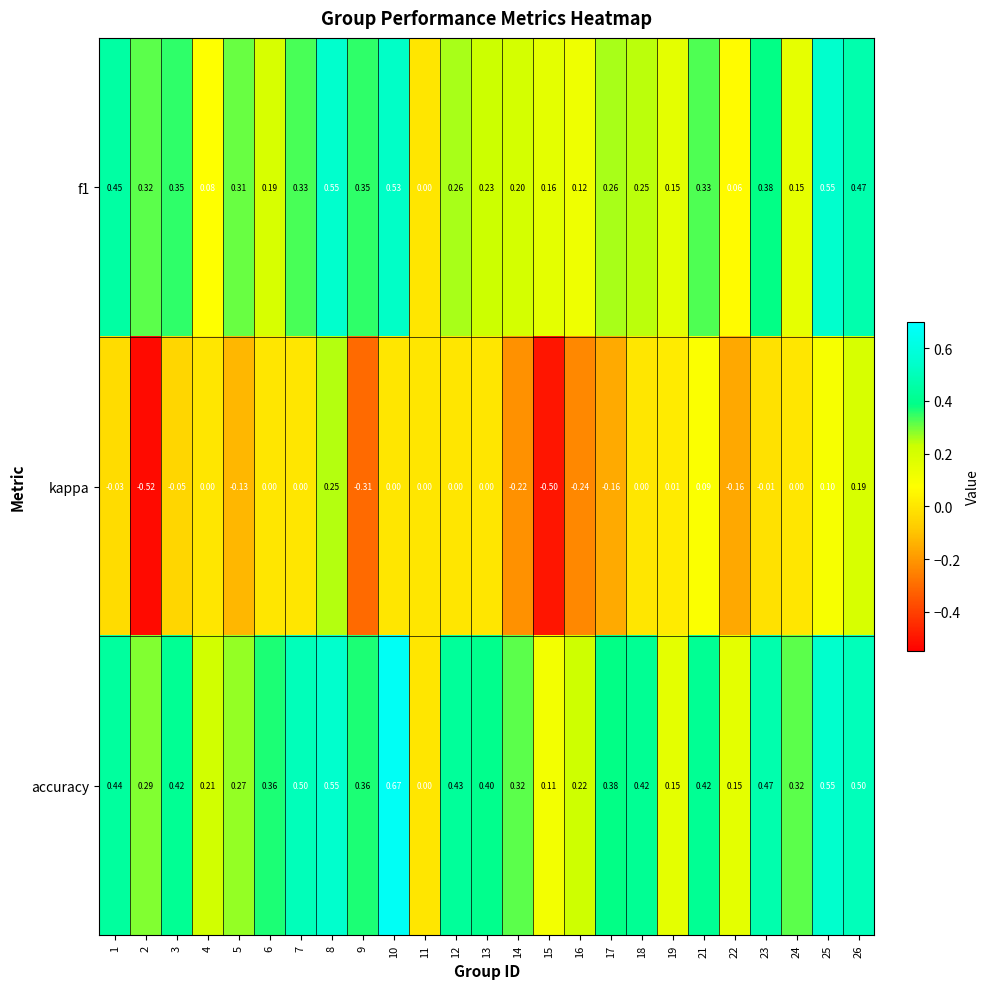

How many positive values does the accuracy series have?

24